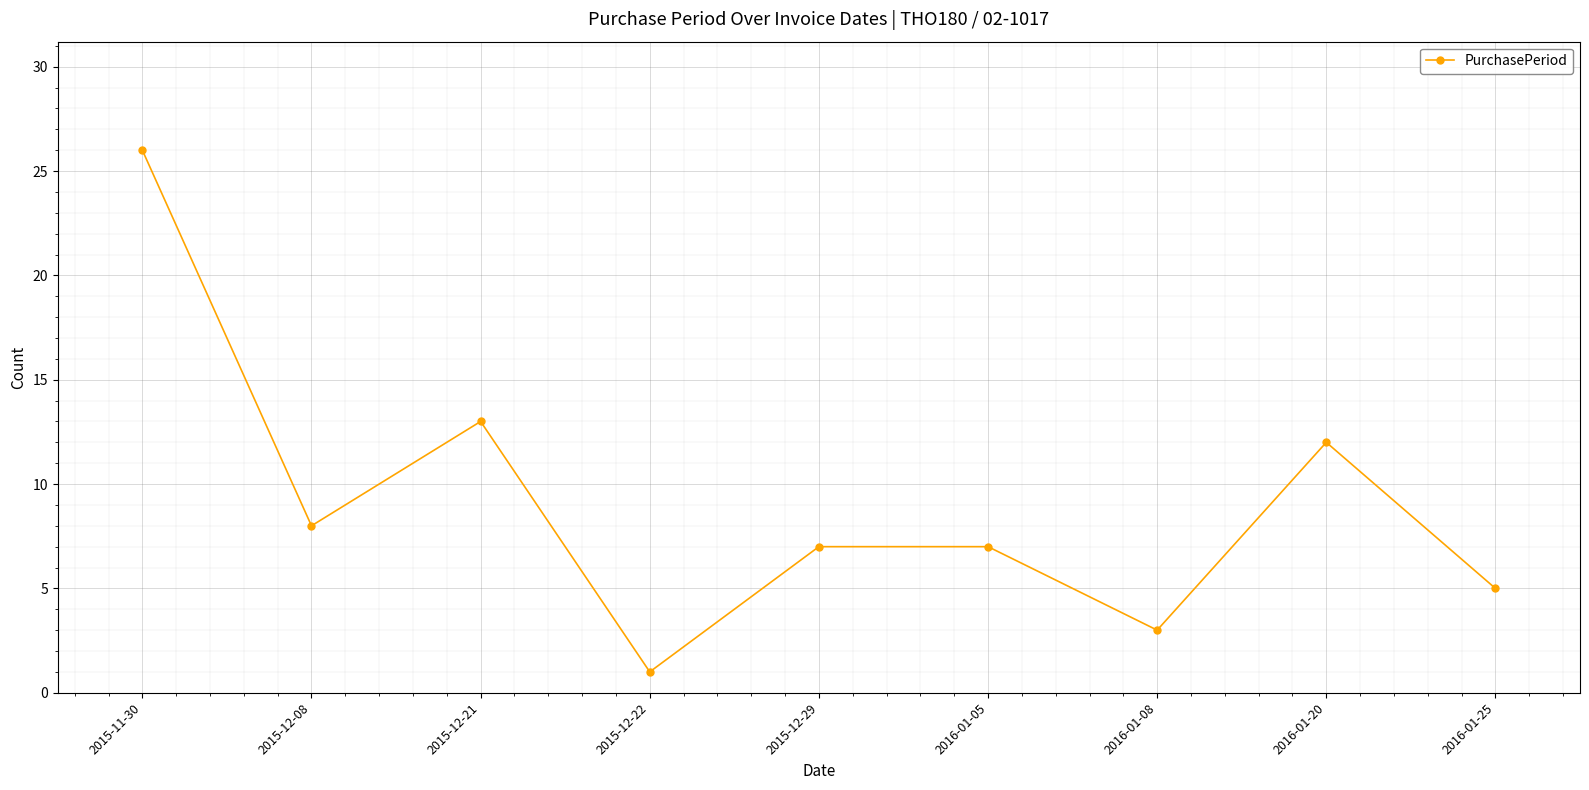

At which category does the chart reach its minimum across all series?

2015-12-22